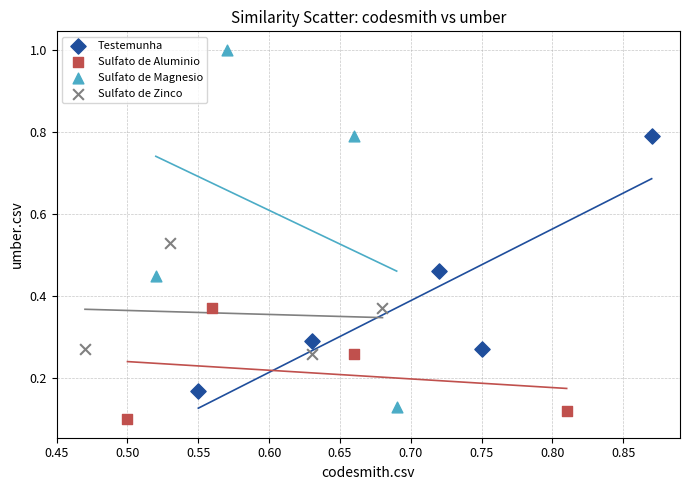

What are all the series names shown in the legend?

Testemunha, Sulfato de Aluminio, Sulfato de Magnesio, Sulfato de Zinco